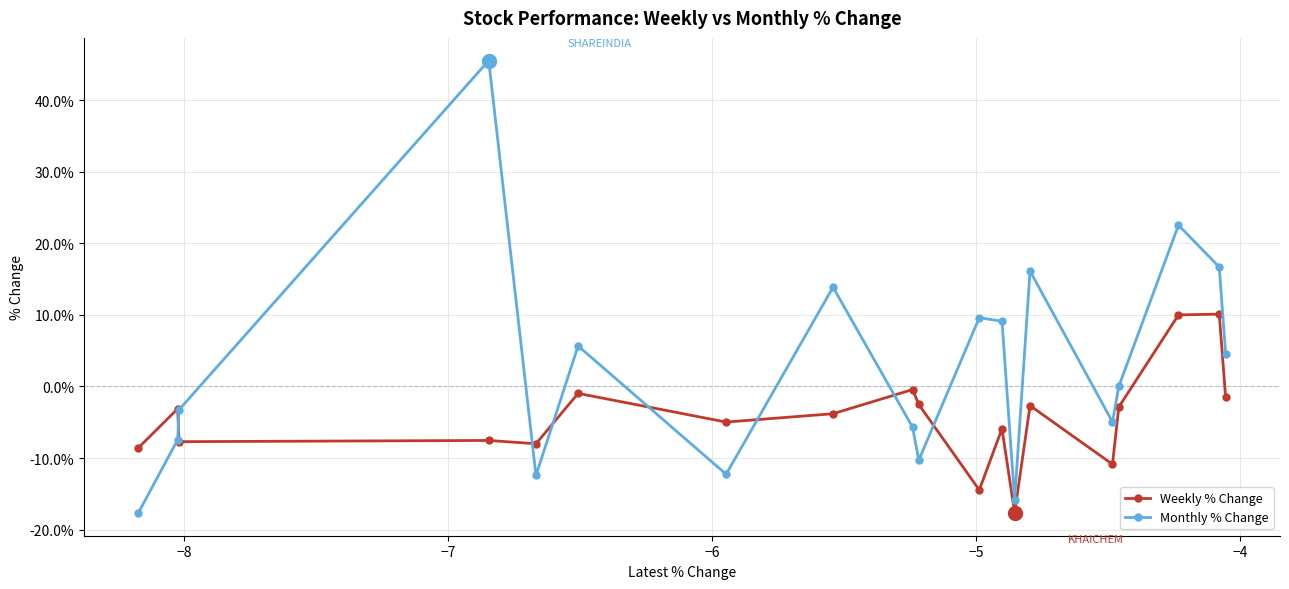

How many data points does each series have?

19